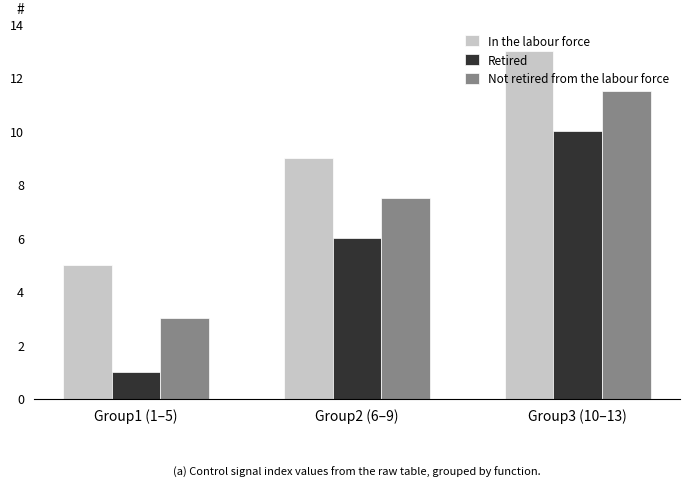

What are all the series names shown in the legend?

In the labour force, Retired, Not retired from the labour force